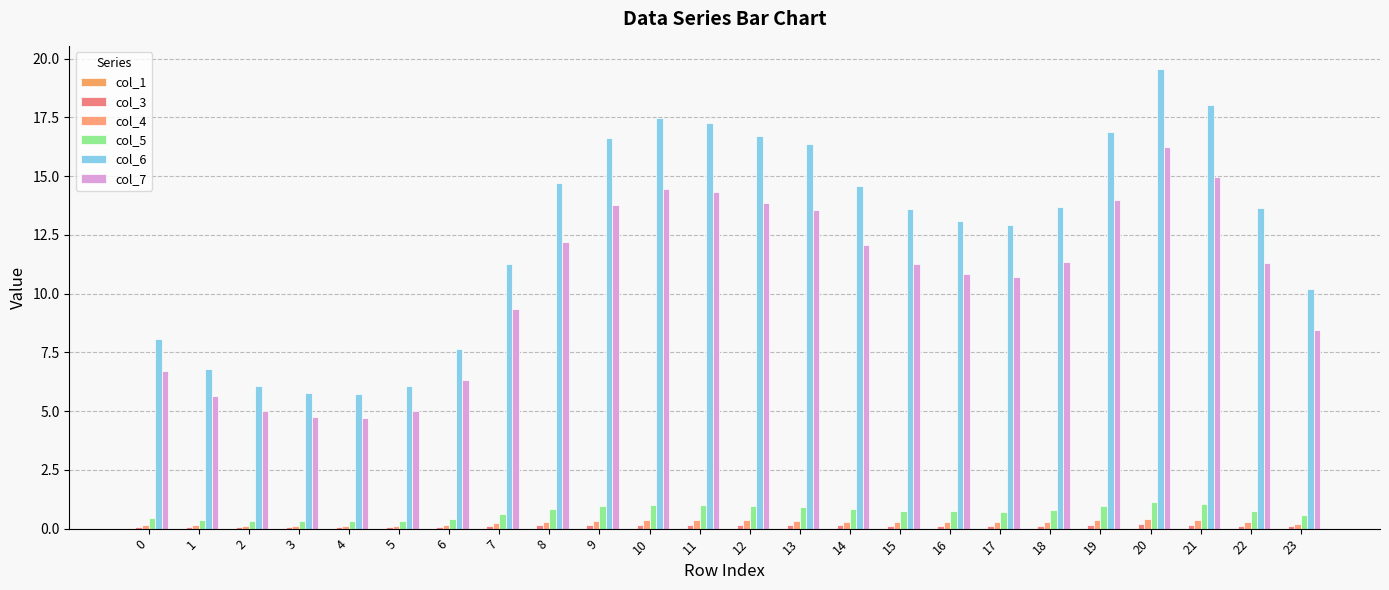

How many distinct data groups are displayed?

5